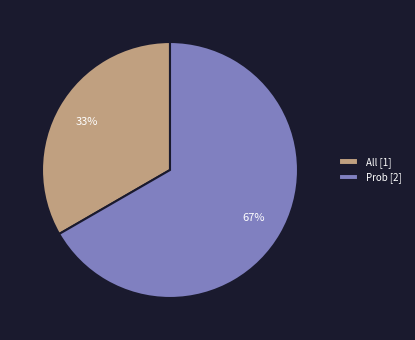

Rank the categories by value from highest to lowest.

Prob, All